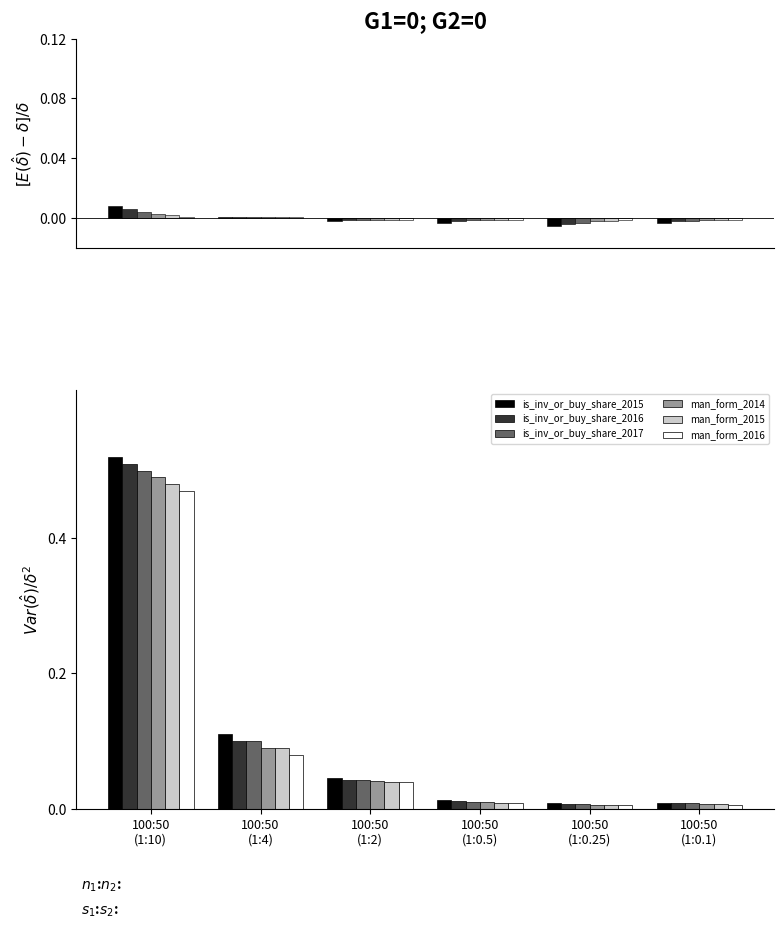

The value of is_inv_or_buy_share_2015 at 100:50
(1:10) is 0.5. True or false?

True